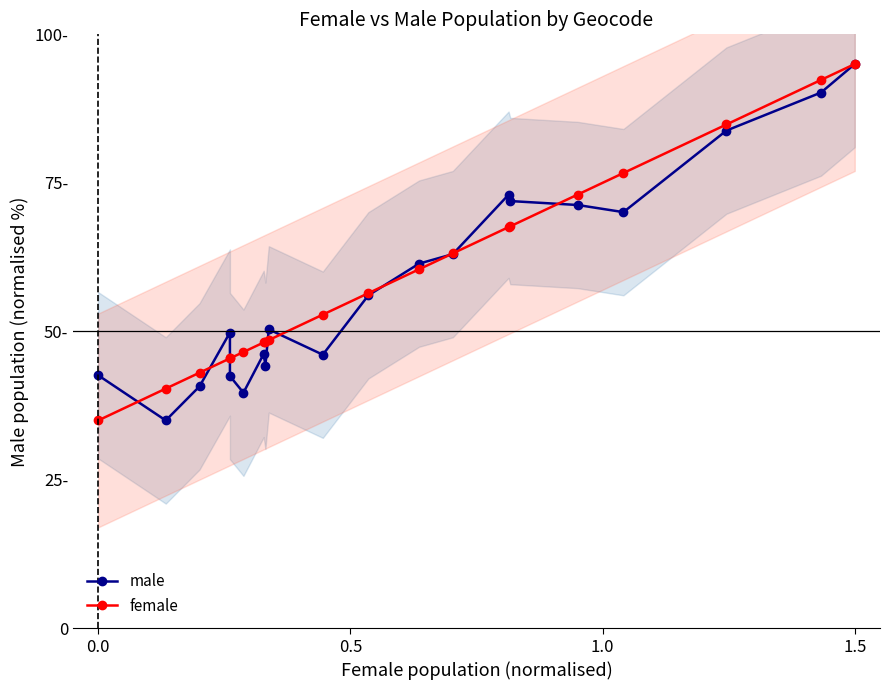

Which series has the largest range (max minus min)?

male